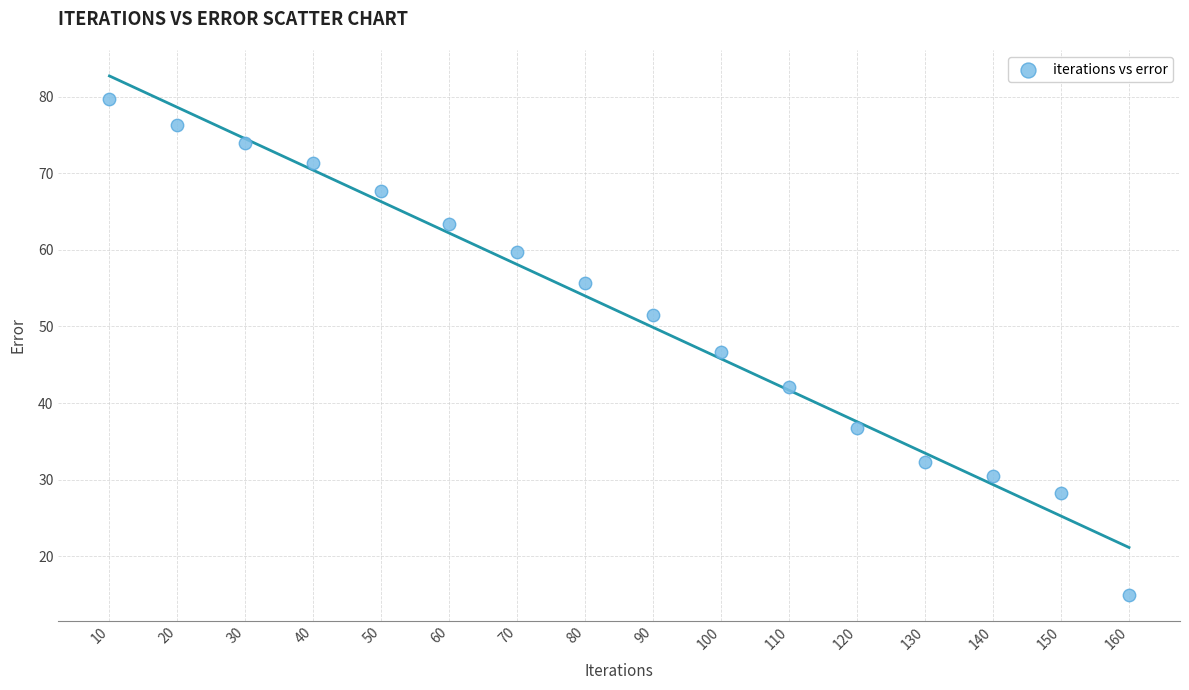

What is the range of X values (max minus min)?

150.0